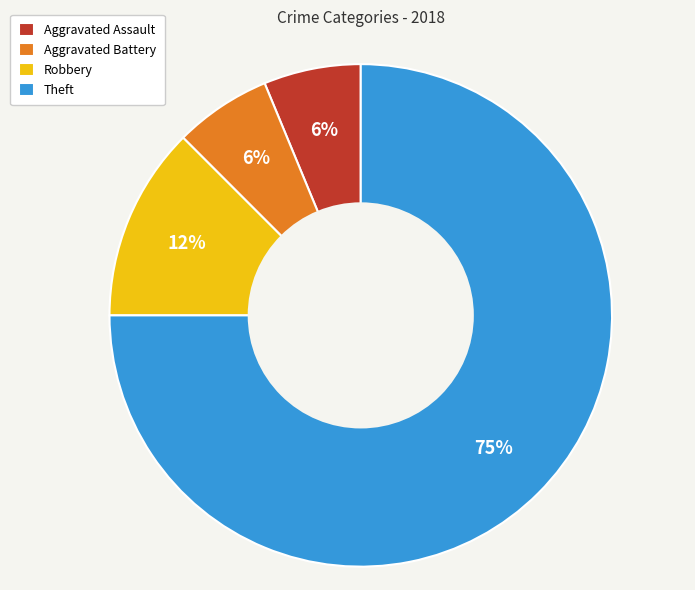

Does Robbery account for over 50% of the chart?

No